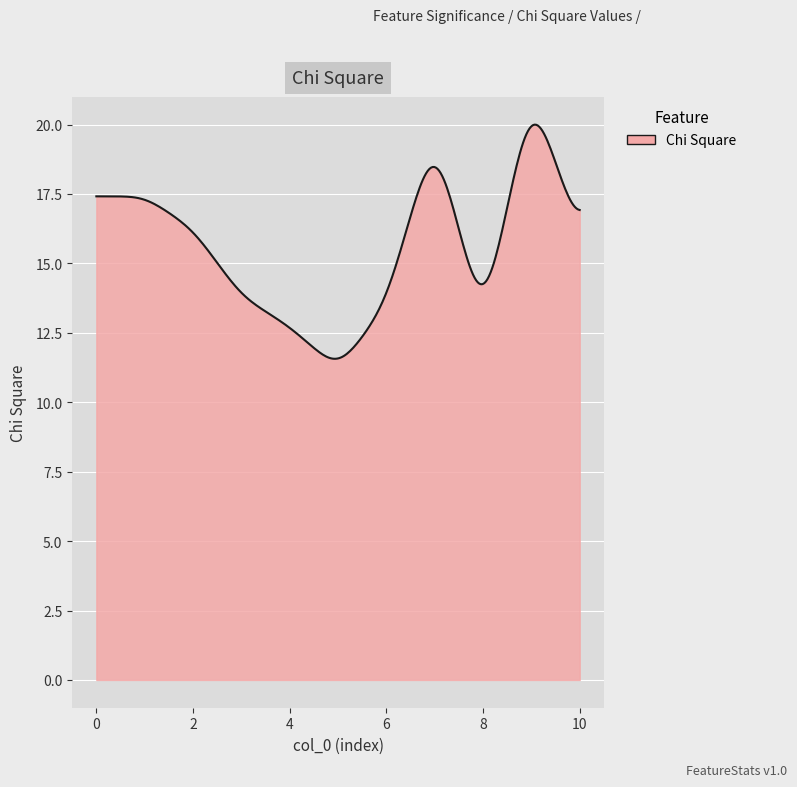

What is the sum of all values?

4663.7